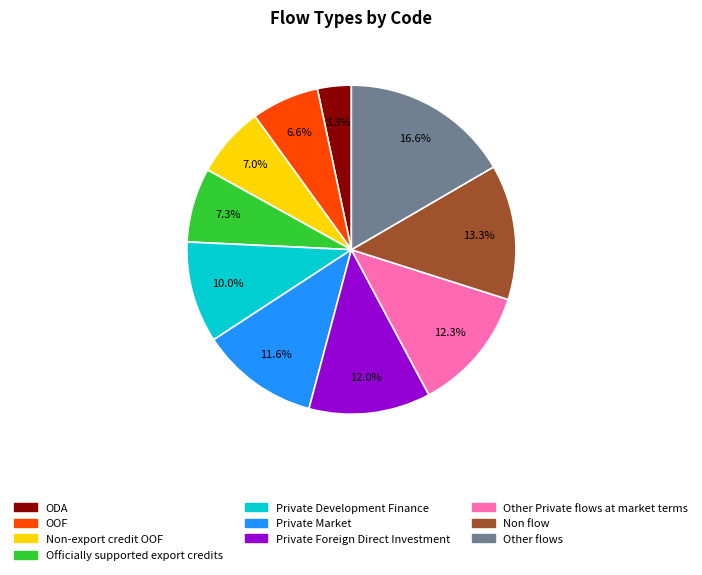

Is there any slice that represents more than half of the pie?

No